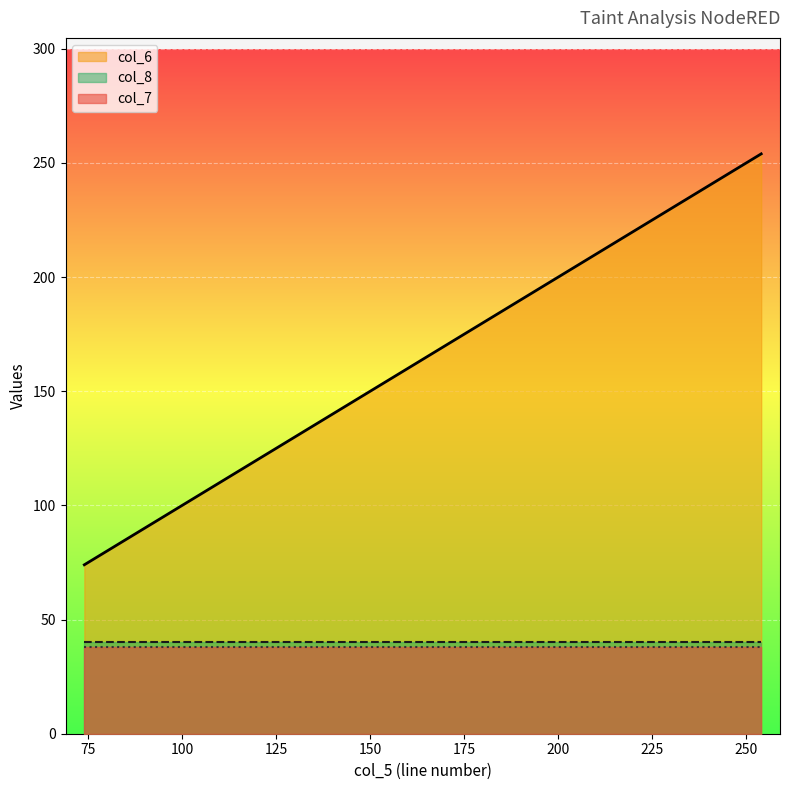

What is the spread (max minus min) of values at 121?

83